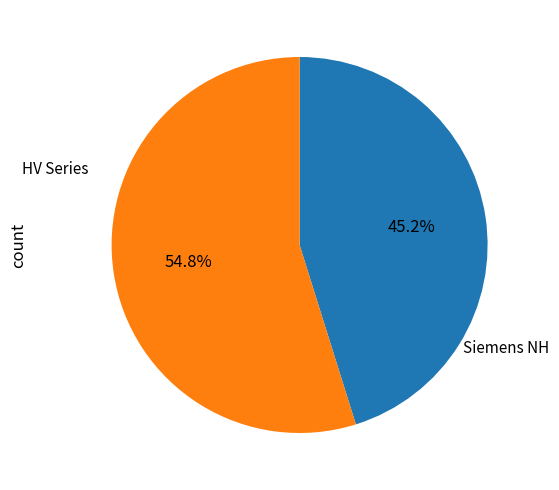

Does any single category account for the majority?

Yes